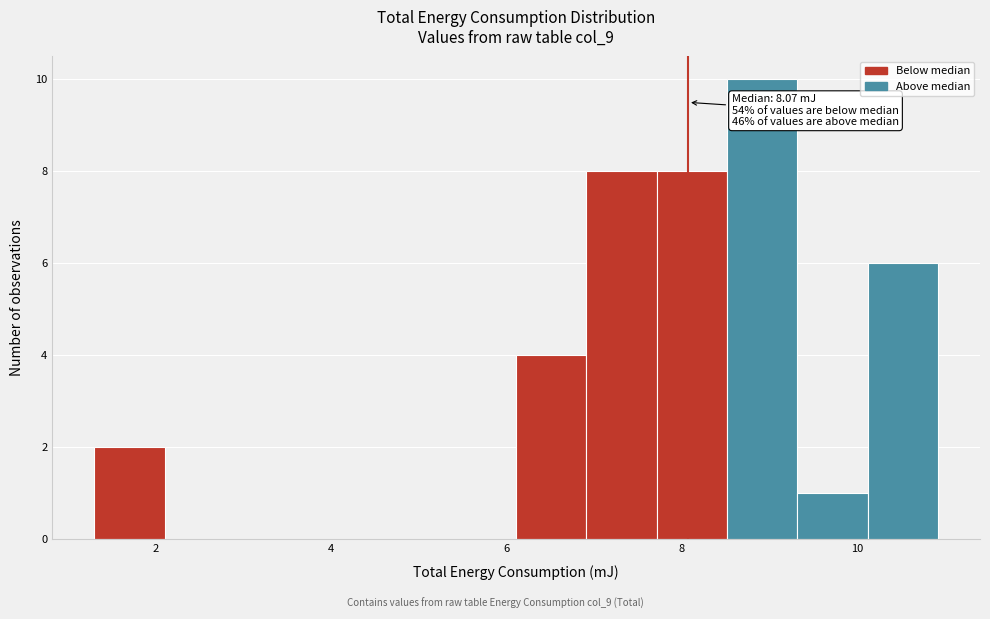

Which range on the x-axis has the tallest bar?

8.6 to 9.4